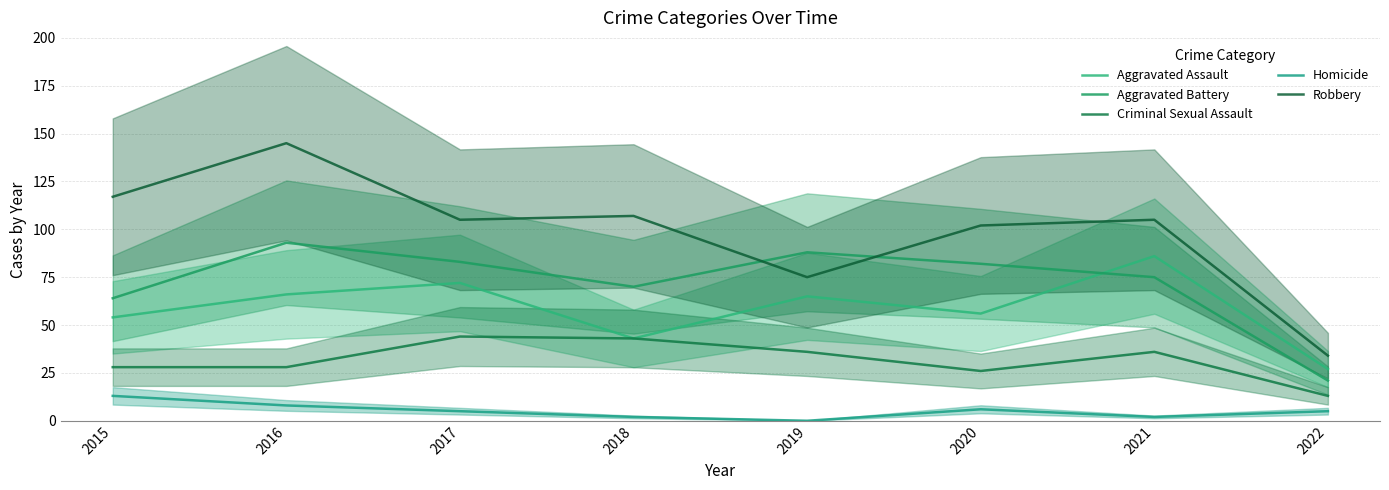

Reading left to right, transcribe all the data shown in this chart.

Aggravated Assault: 2015=54	2016=66	2017=72	2018=43	2019=65	2020=56	2021=86	2022=27
Aggravated Battery: 2015=64	2016=93	2017=83	2018=70	2019=88	2020=82	2021=75	2022=21
Criminal Sexual Assault: 2015=28	2016=28	2017=44	2018=43	2019=36	2020=26	2021=36	2022=13
Homicide: 2015=13	2016=8	2017=5	2018=2	2019=0	2020=6	2021=2	2022=5
Robbery: 2015=117	2016=145	2017=105	2018=107	2019=75	2020=102	2021=105	2022=34